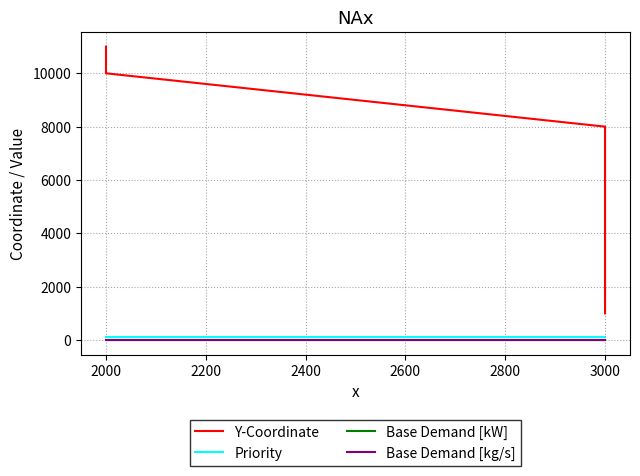

What value does the Base Demand [kW] series have at 3000?

10.0